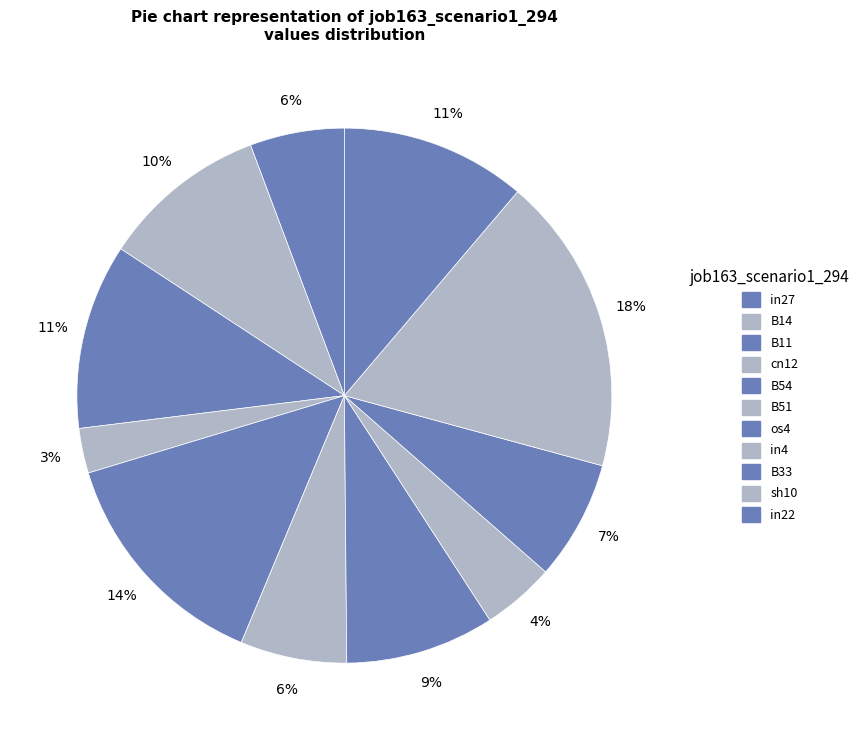

Which slice is the smallest?

cn12